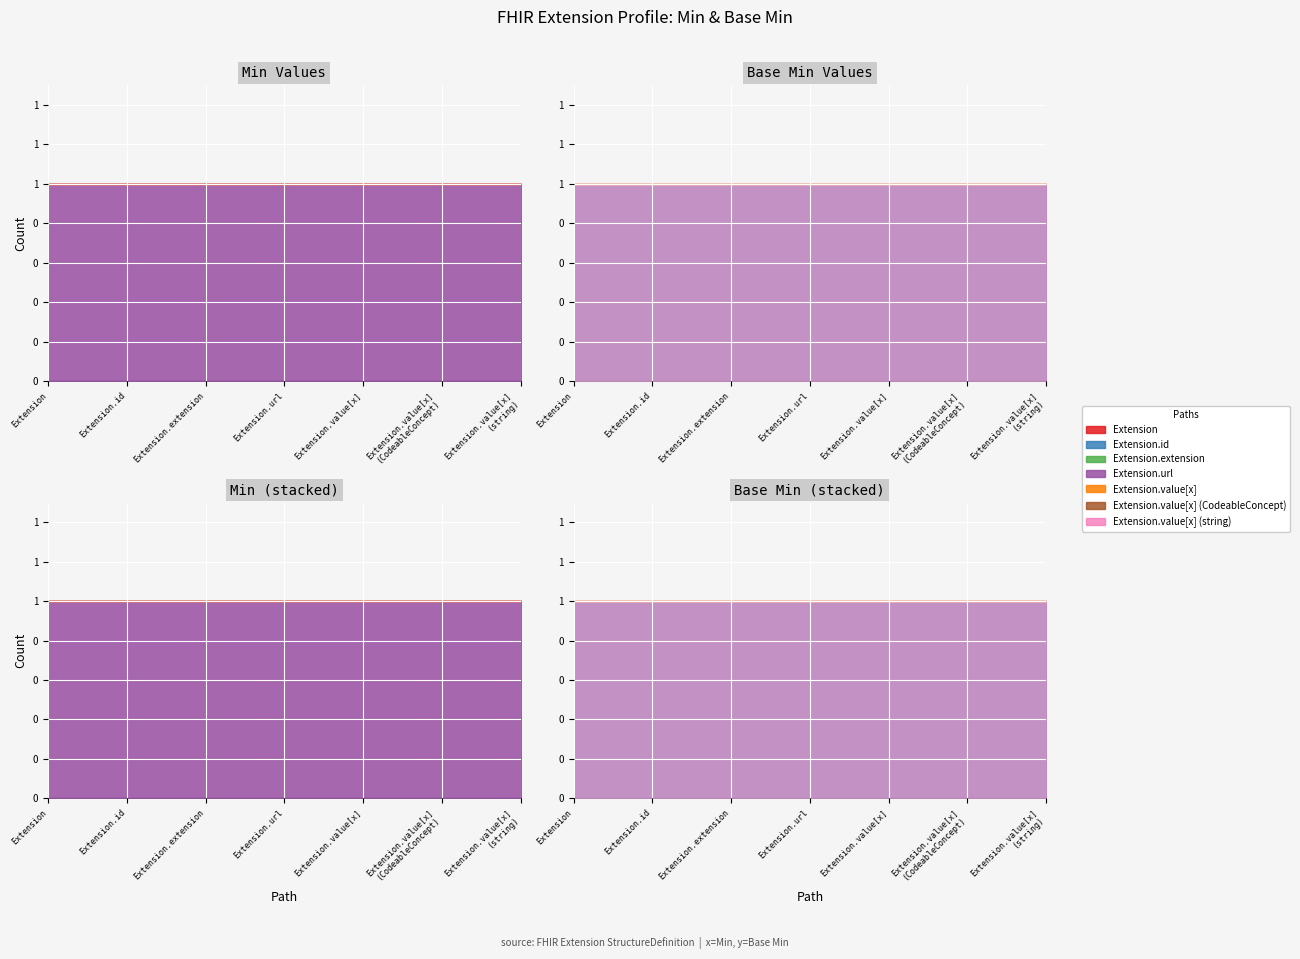

True or false: Extension.url has more than 2 interior local peaks.

False